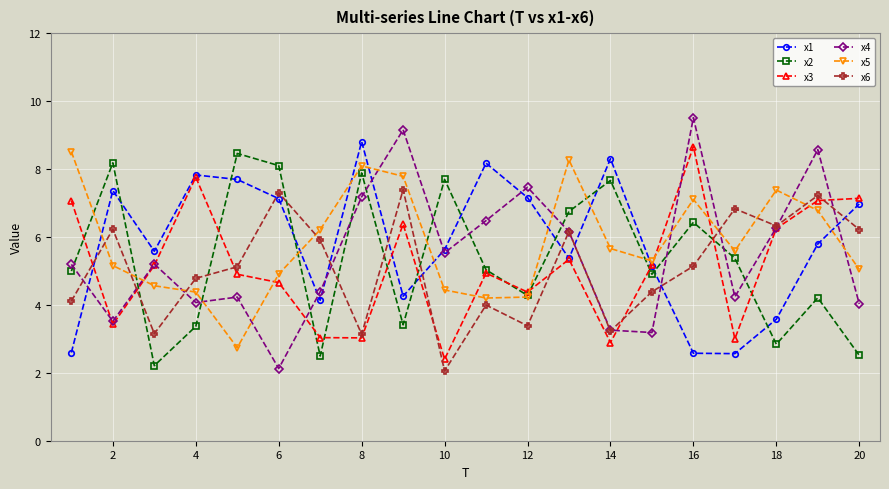

What is the value of the x5 point at the 2nd from the left?

5.2